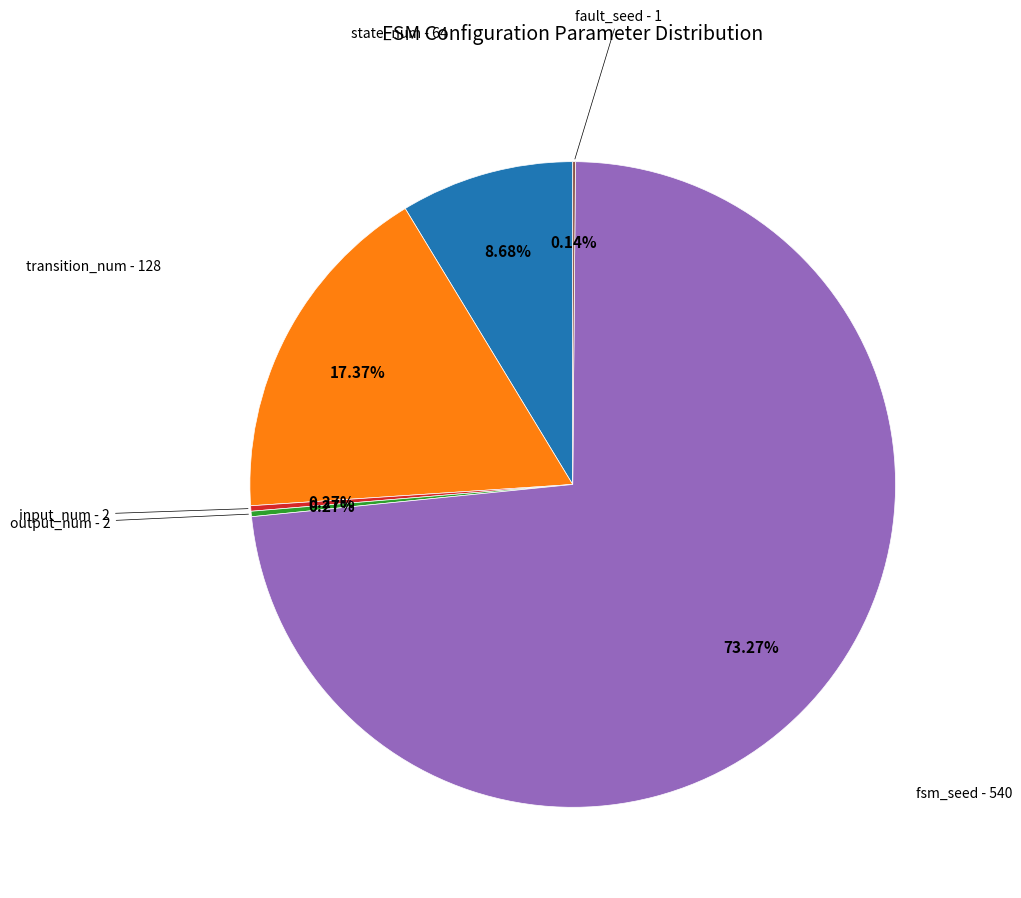

What is the ratio of the value at transition_num to the value at state_num?

2.0